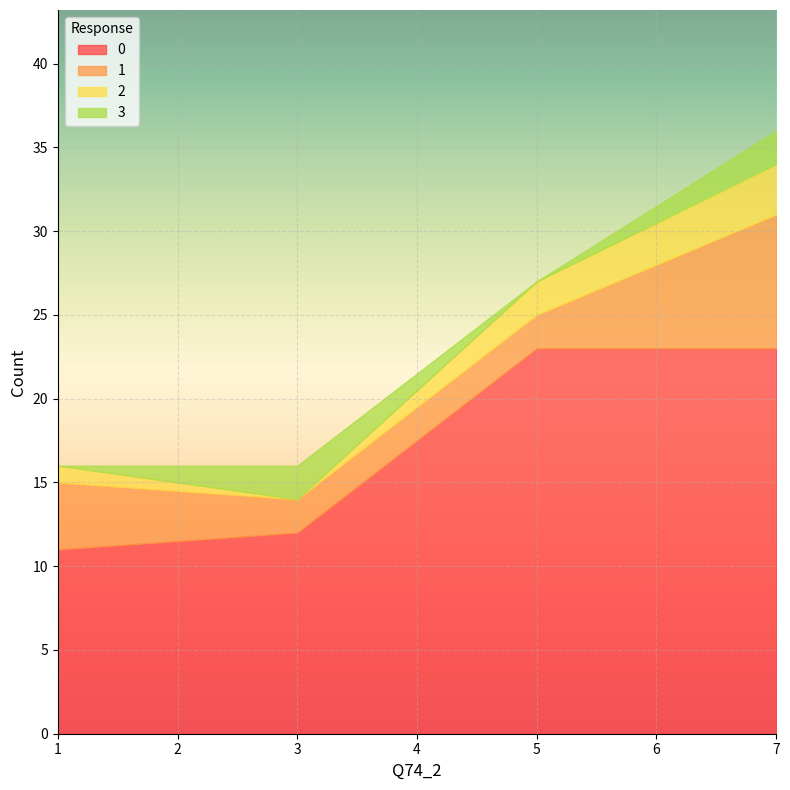

What is the difference between the highest and lowest values at 1?

11